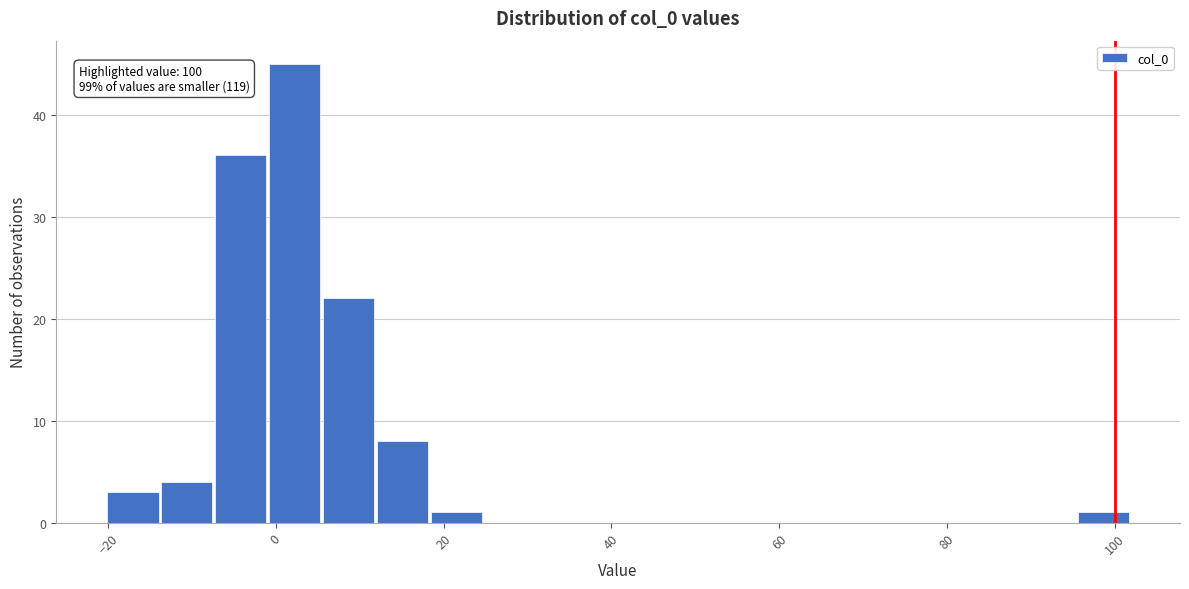

Around what value on the x-axis is the tallest bar? Give the approximate position of its centre, as read against the axis.

2